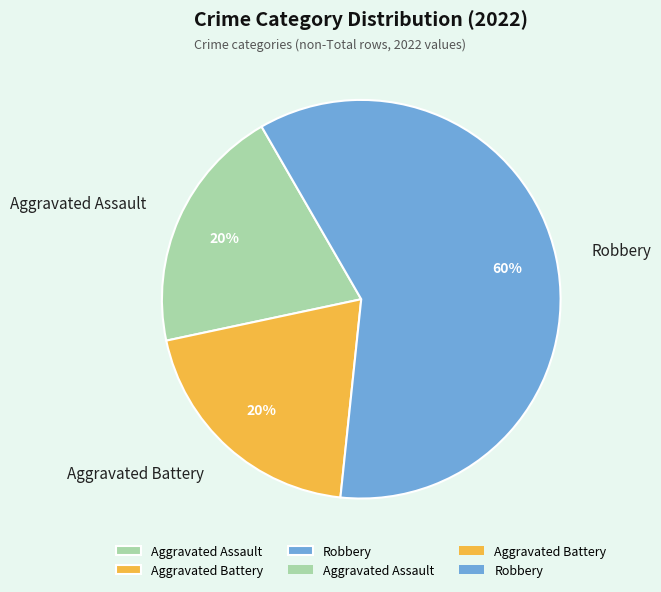

Do Aggravated Battery and Robbery together represent more than half of the pie?

Yes